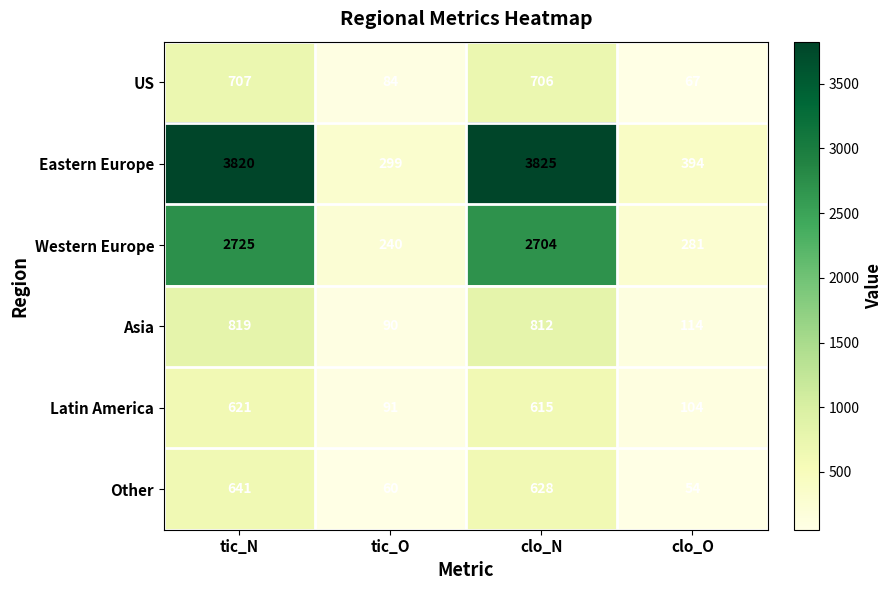

Reading right to left, transcribe all the data shown in this chart.

US: clo_O=67	clo_N=706	tic_O=84	tic_N=707
Eastern Europe: clo_O=394	clo_N=3825	tic_O=299	tic_N=3820
Western Europe: clo_O=281	clo_N=2704	tic_O=240	tic_N=2725
Asia: clo_O=114	clo_N=812	tic_O=90	tic_N=819
Latin America: clo_O=104	clo_N=615	tic_O=91	tic_N=621
Other: clo_O=54	clo_N=628	tic_O=60	tic_N=641